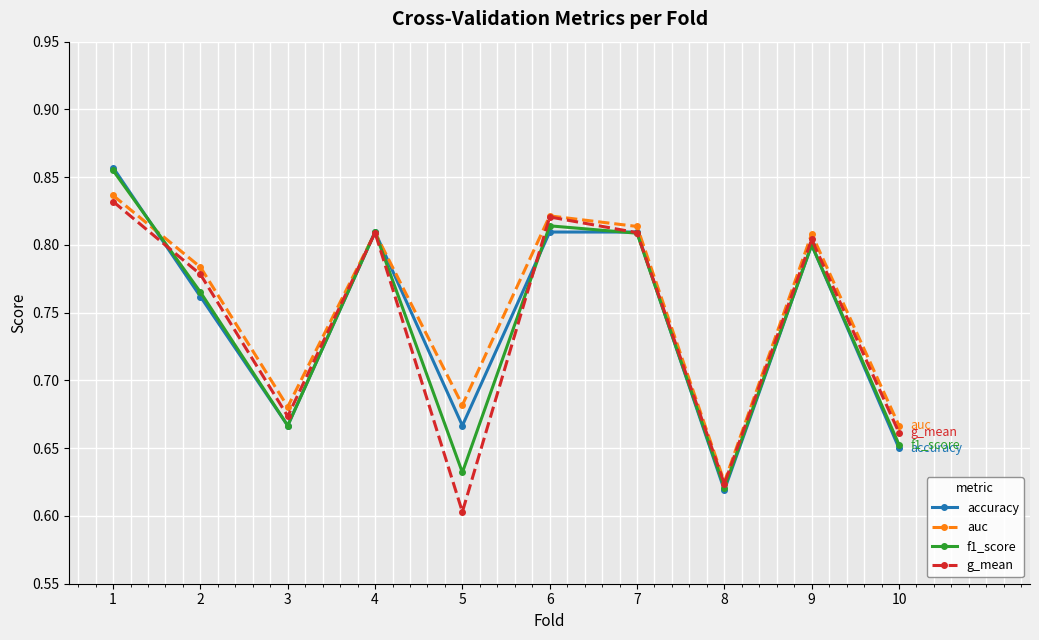

True or false: auc has more than 0 points higher than both neighbors.

True